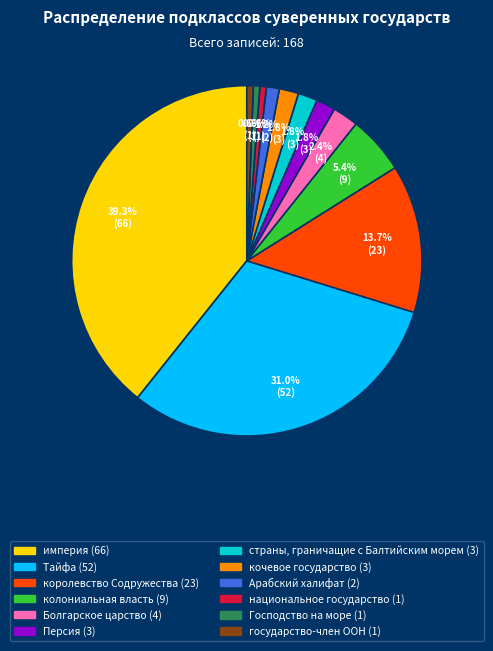

Does национальное государство represent more than half of the total?

No